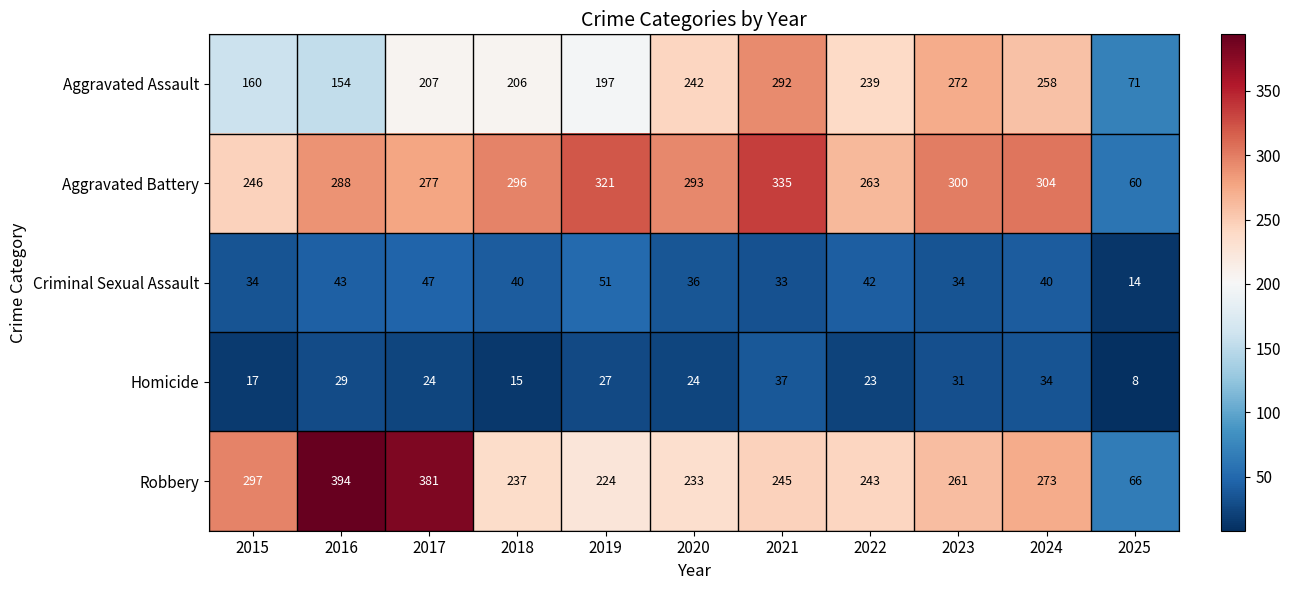

What is the spread (max minus min) of values at 2016?

365